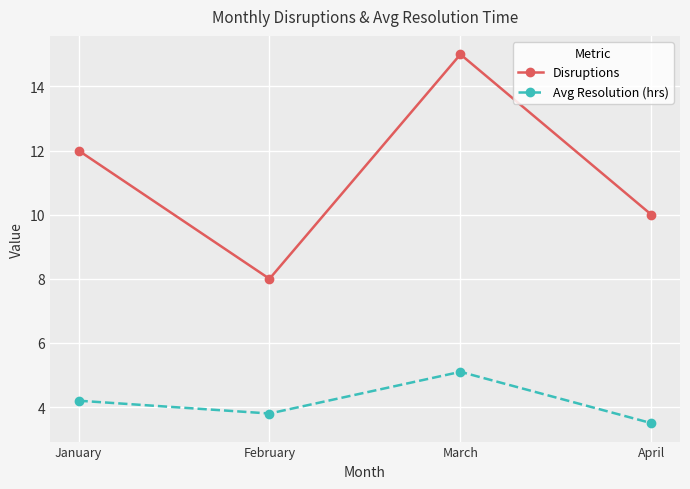

The Disruptions series shows 8.0 at February. True or false?

True